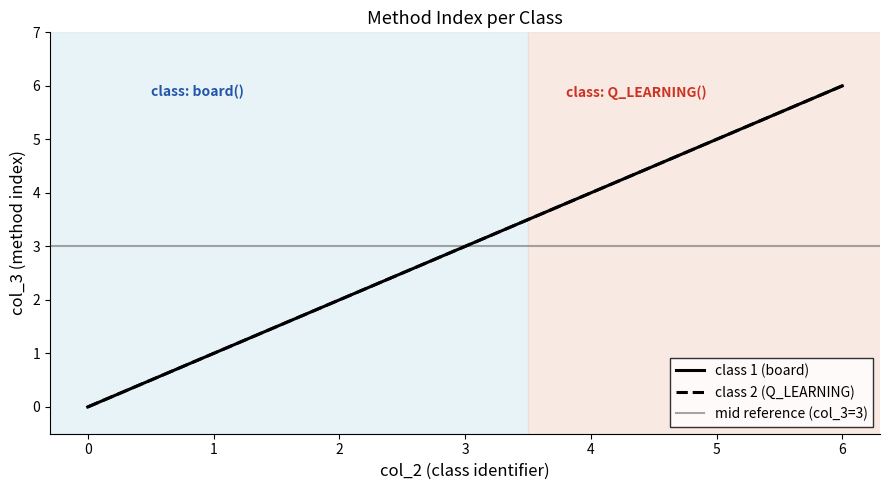

True or false: class 1 (board) and class 2 (Q_LEARNING) intersect in this chart.

False